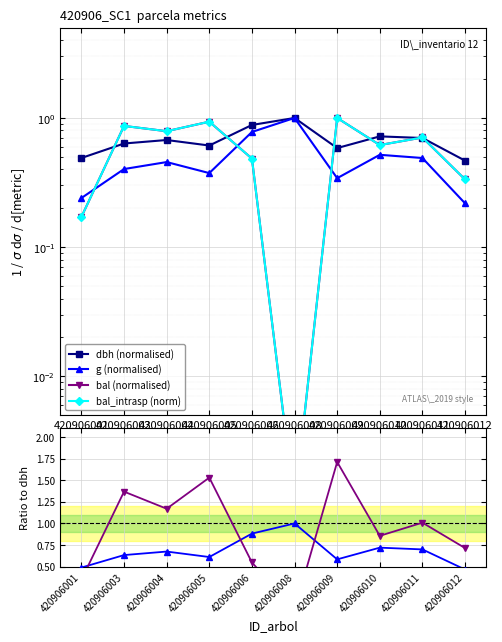

Which category has the highest value in the g / dbh series?

420906008